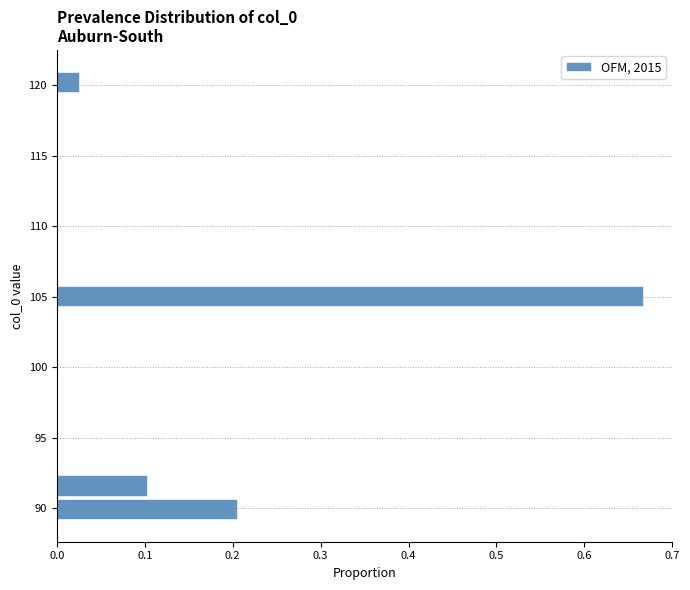

Read against the y-axis, roughly where is the centre of the longest bar?

105.0